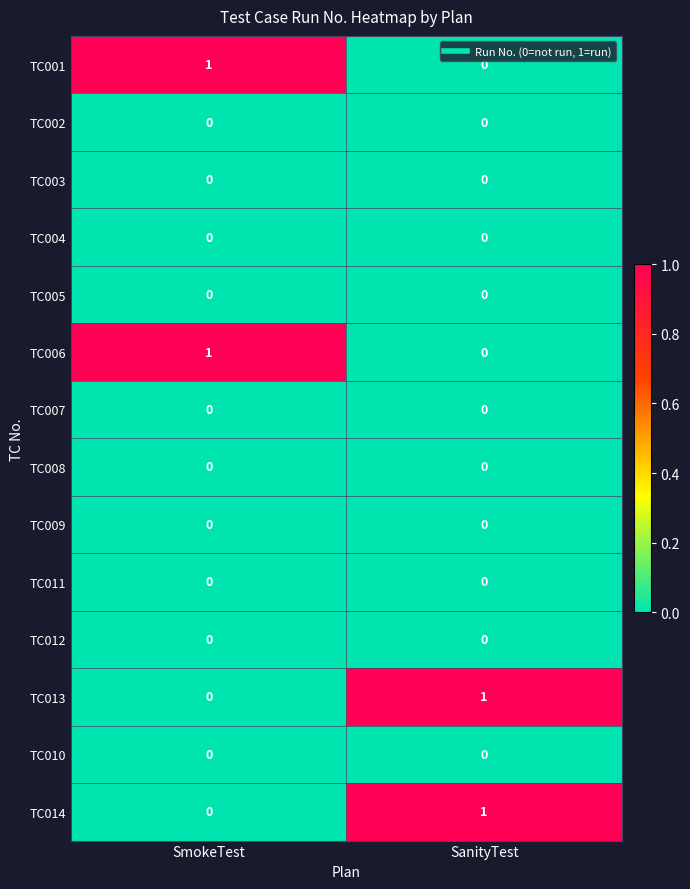

Which category has the lowest value in the TC013 series?

SmokeTest